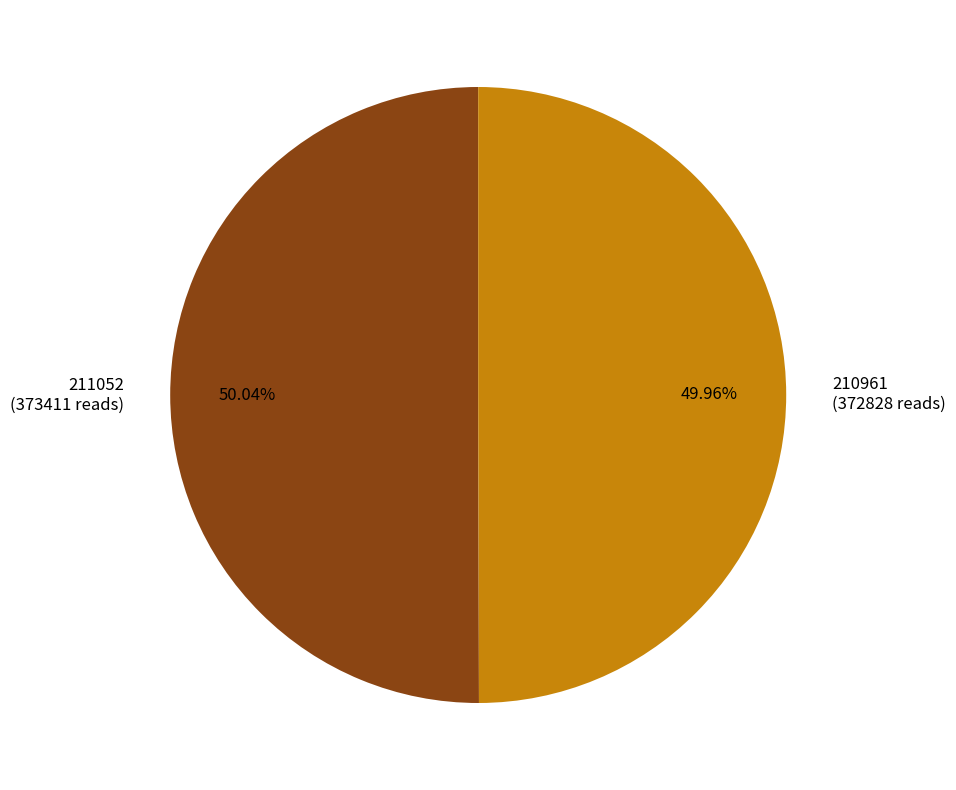

Is there any slice that represents more than half of the pie?

Yes